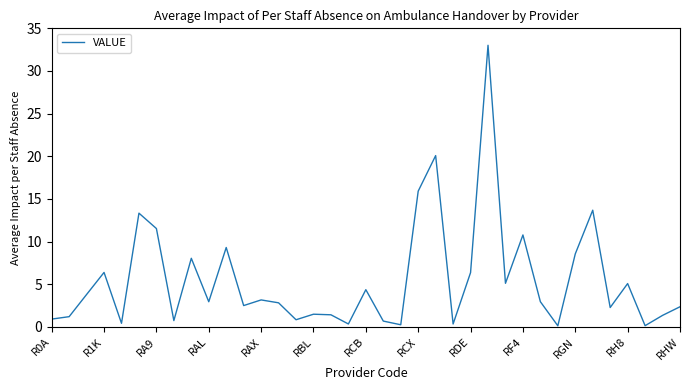

What is the difference between the maximum and minimum values?

32.9